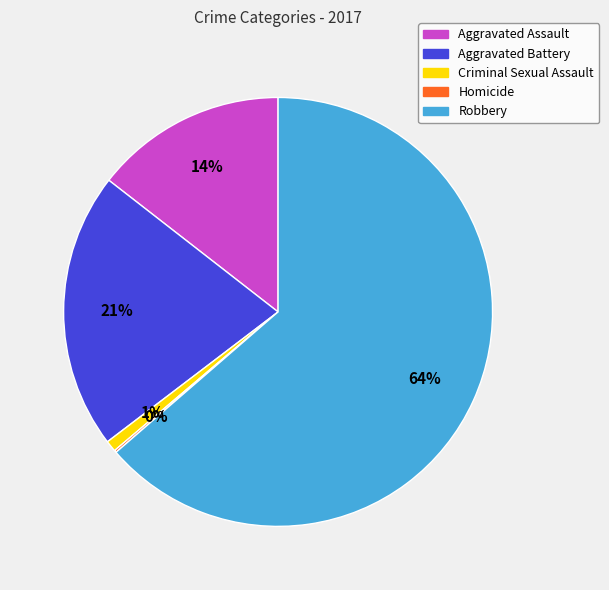

What is the ratio of the value at Aggravated Assault to the value at Aggravated Battery?

0.7